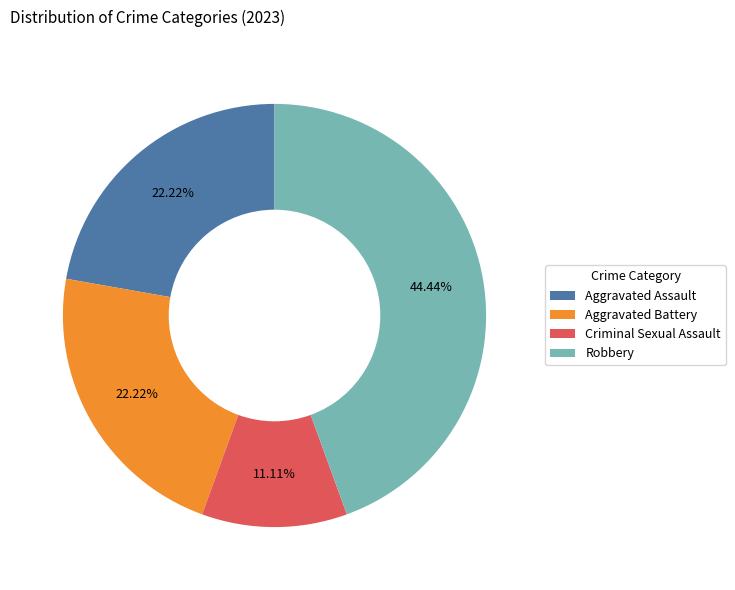

What percentage is NOT represented by Aggravated Battery?

77.8%